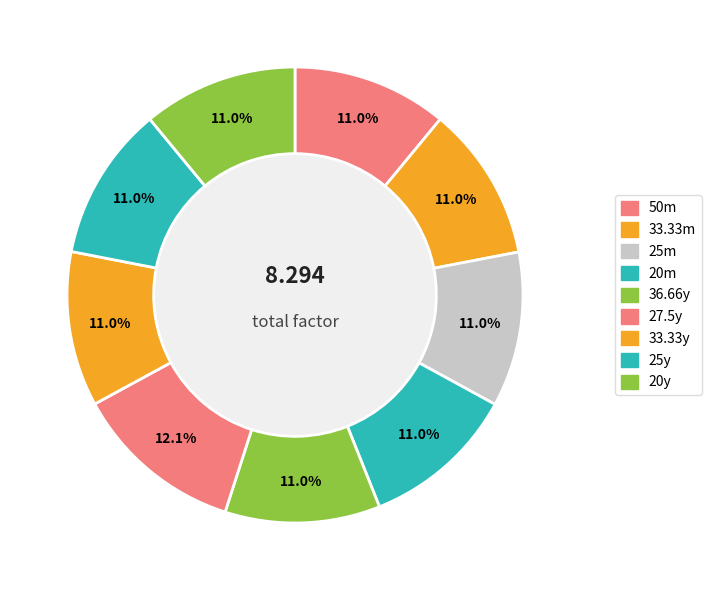

The 20m slice represents 25% of the pie. True or false?

False